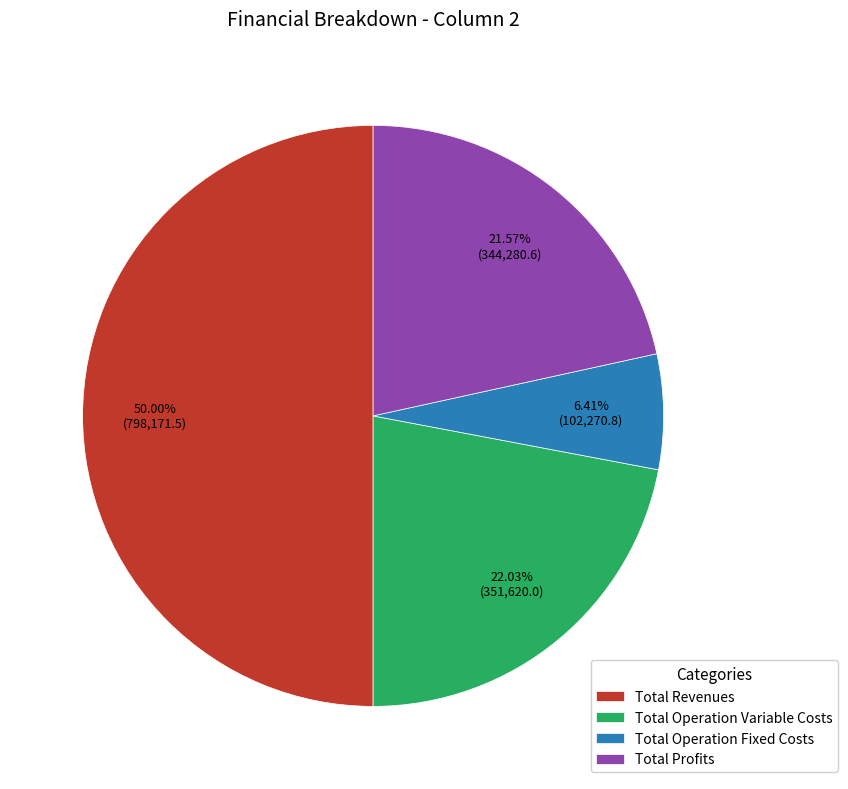

How many slices are in this pie chart?

4